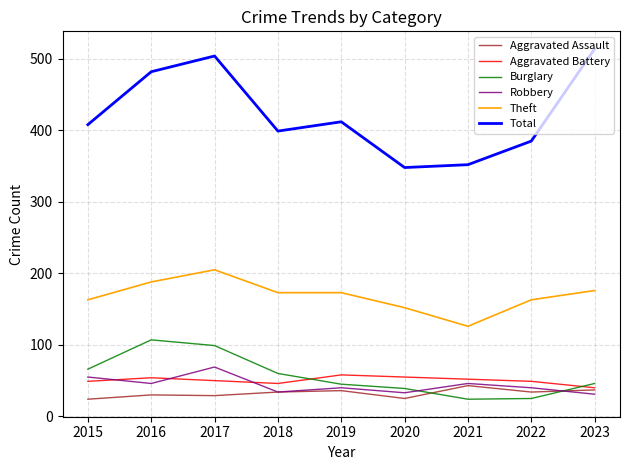

True or false: Aggravated Battery and Theft cross at least once.

False